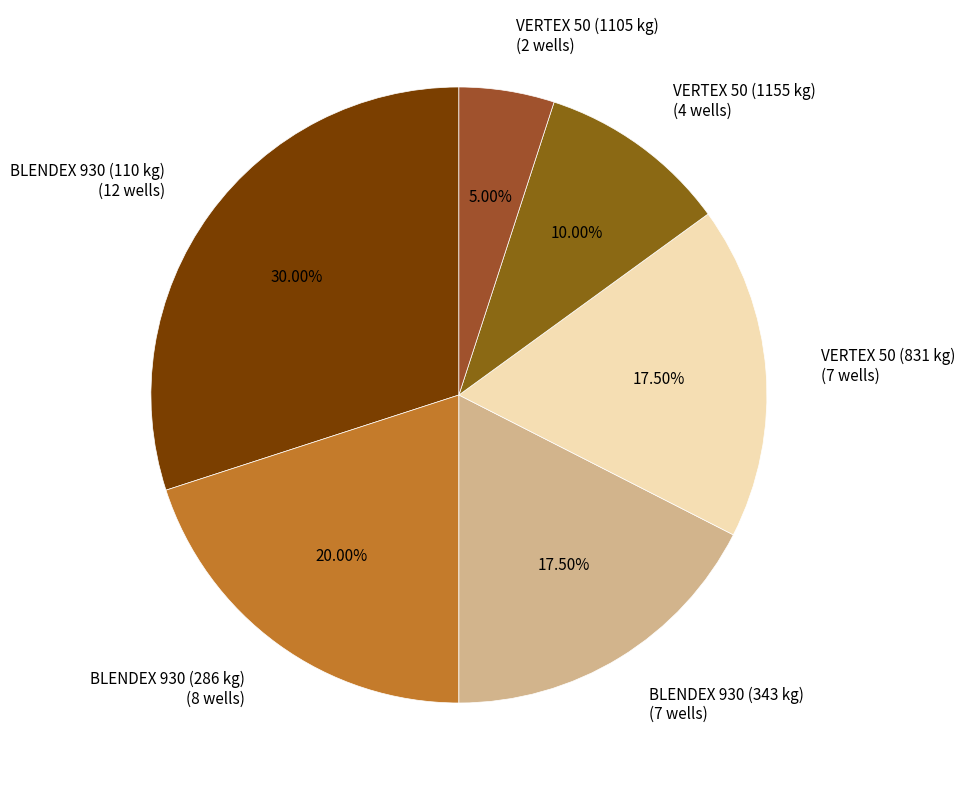

How many slices are in this pie chart?

6